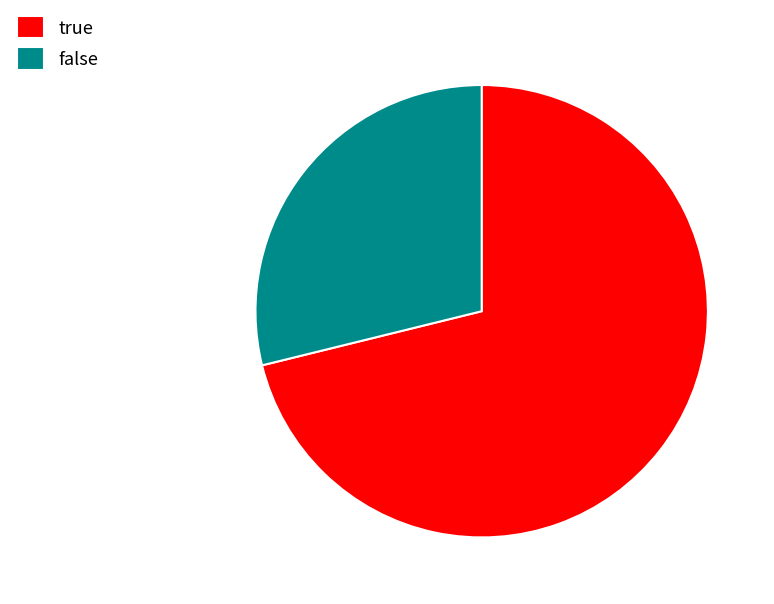

What is the smallest slice in the pie chart?

false